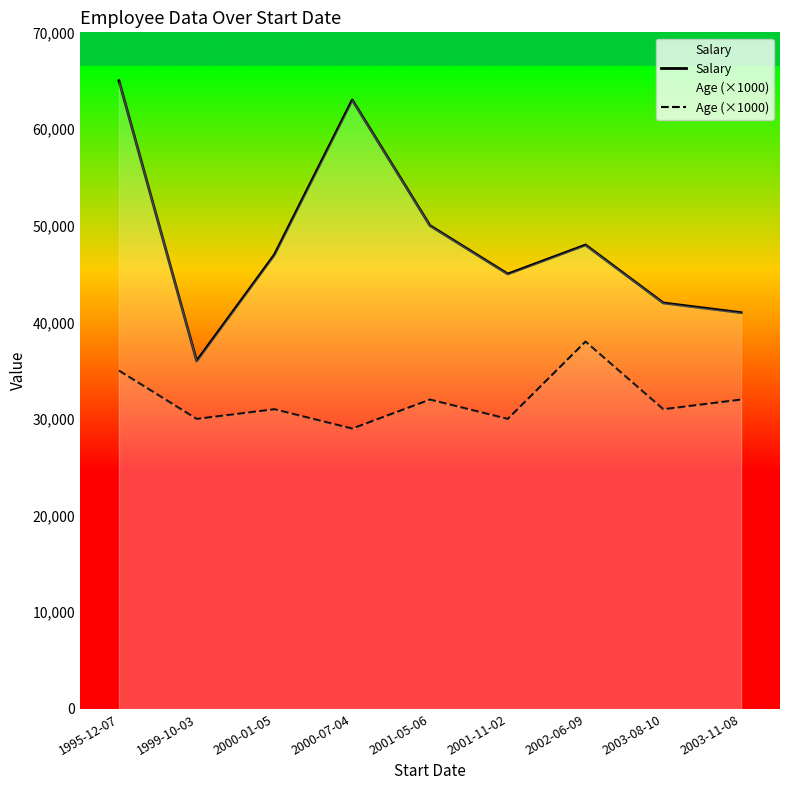

What is the maximum value shown in the chart?

65000